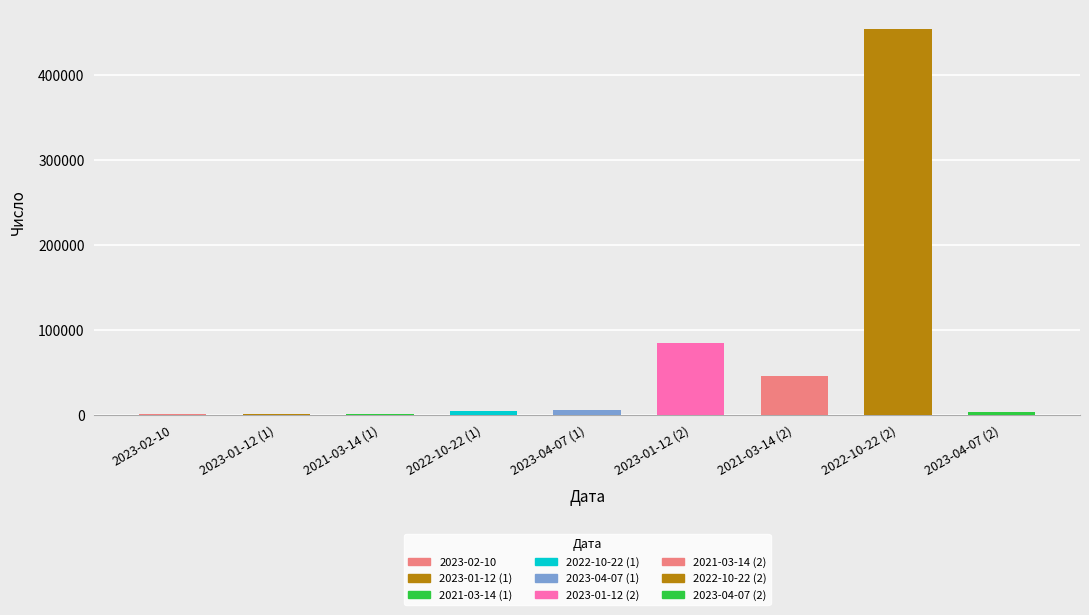

At which category does the chart reach its minimum across all series?

2023-02-10